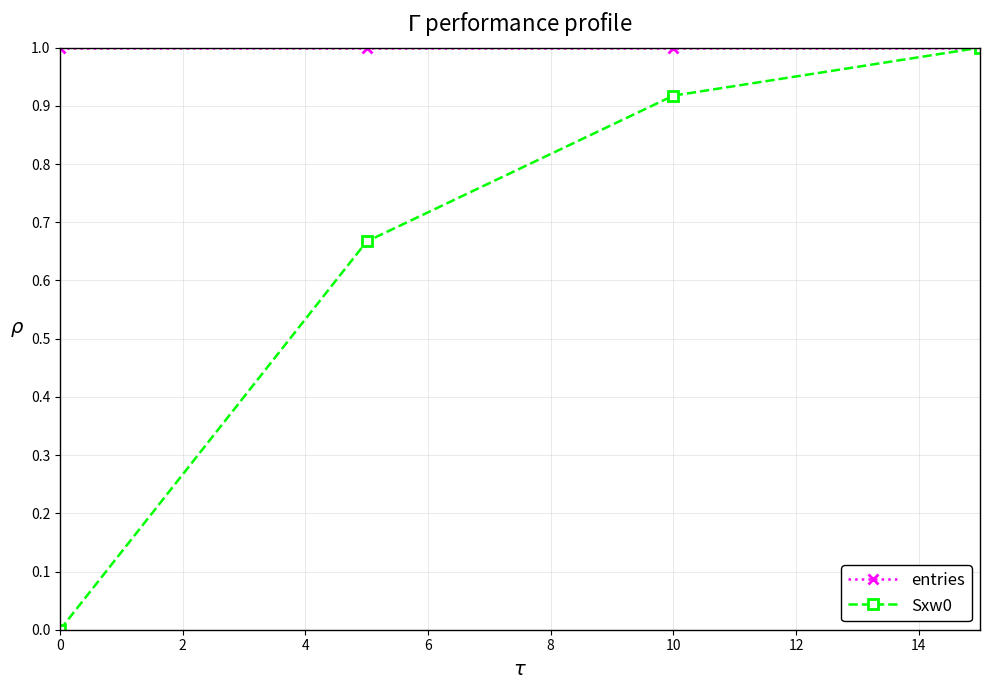

True or false: Sxw0 has more than 0 interior local peaks.

False